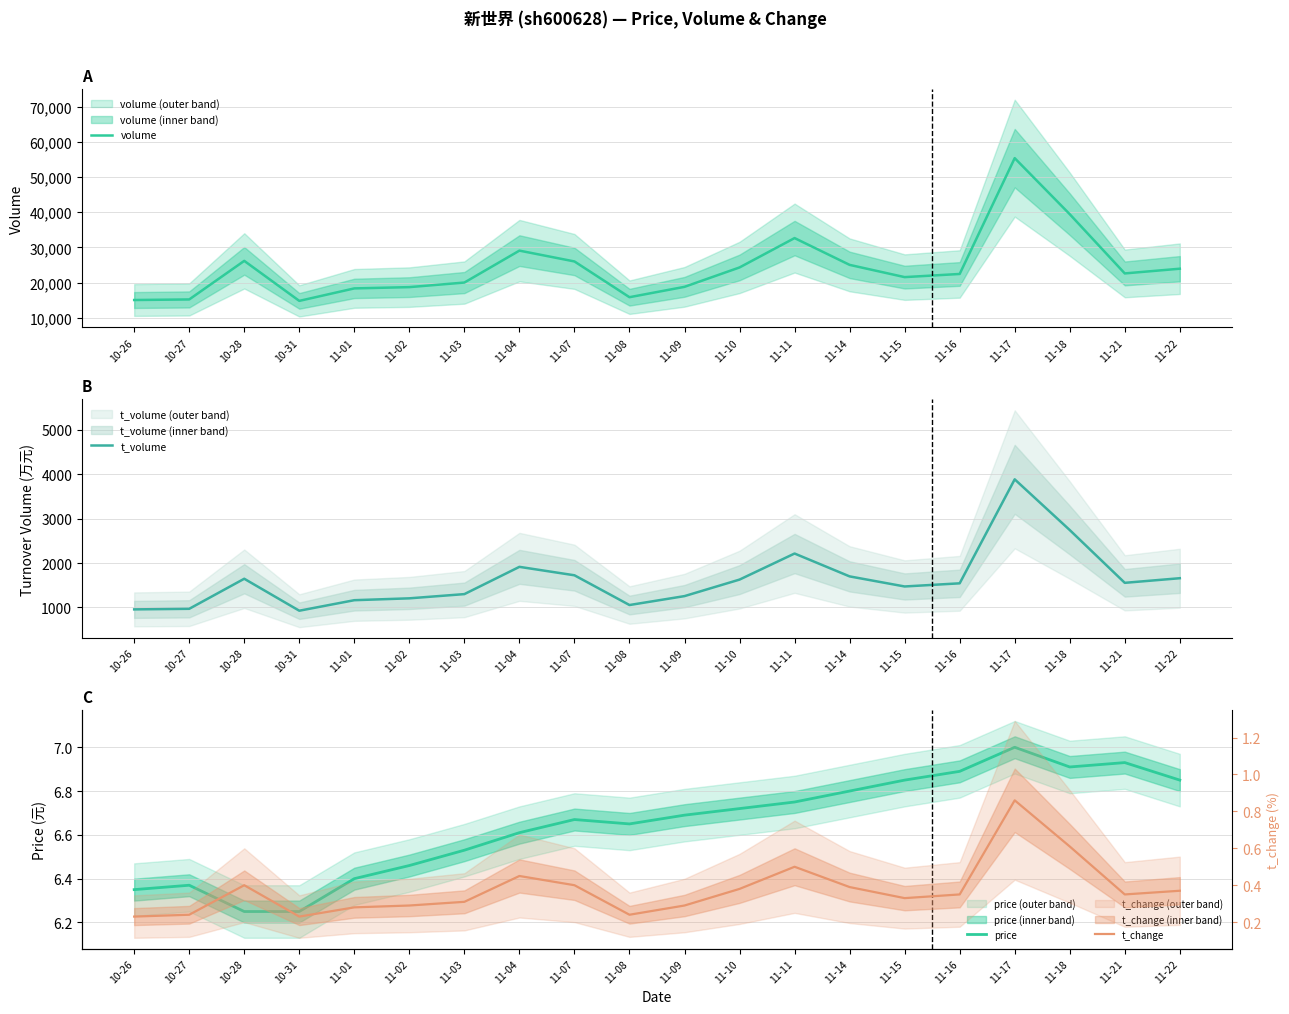

At which label is t_volume closest to 2405?

11-11